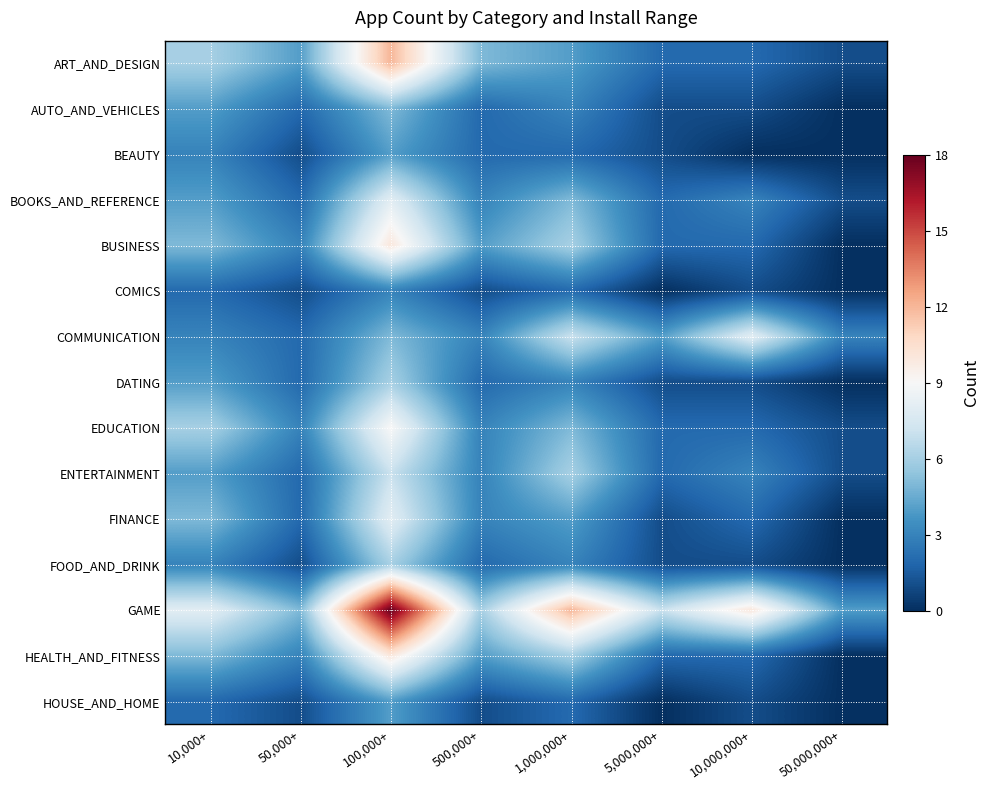

Rank the series by their maximum value, from highest to lowest.

GAME, ART_AND_DESIGN, BUSINESS, HEALTH_AND_FITNESS, EDUCATION, BOOKS_AND_REFERENCE, COMMUNICATION, FINANCE, ENTERTAINMENT, DATING, FOOD_AND_DRINK, AUTO_AND_VEHICLES, BEAUTY, HOUSE_AND_HOME, COMICS